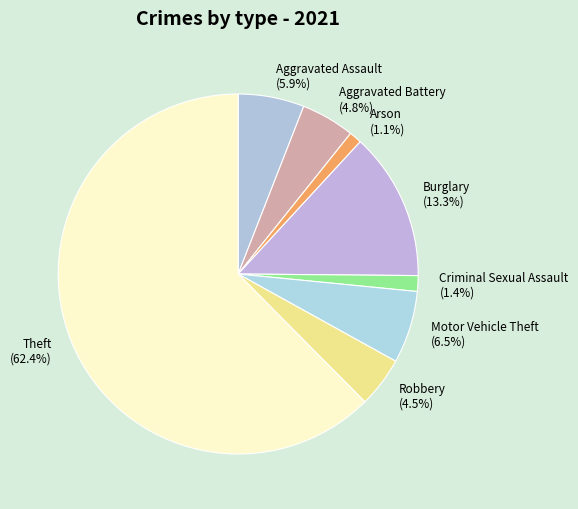

How many slices are in this pie chart?

8